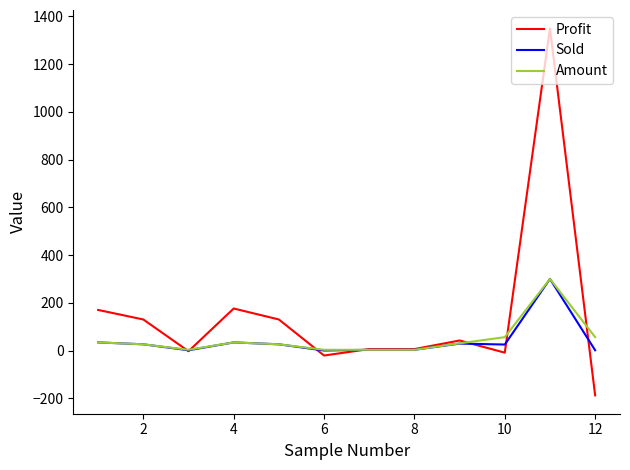

Which series has the largest total across all categories?

Profit